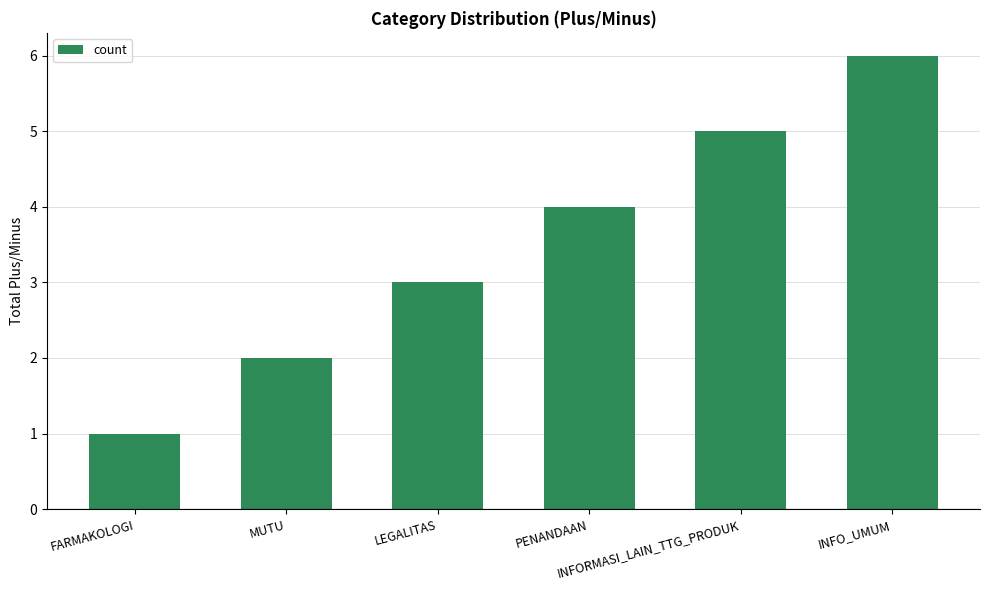

Count the number of data series in this chart.

1